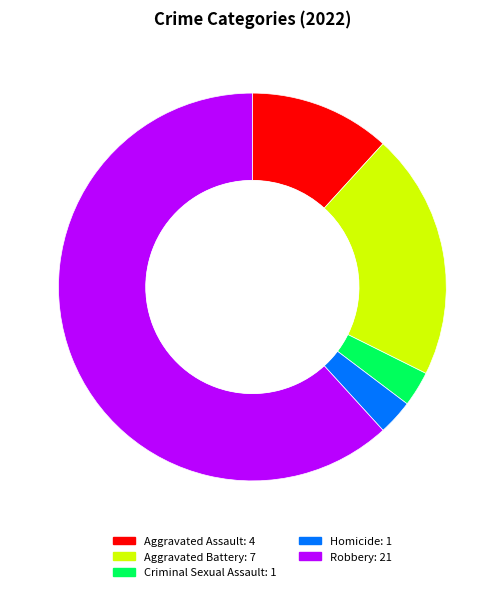

Which category has the biggest portion of the pie?

Robbery